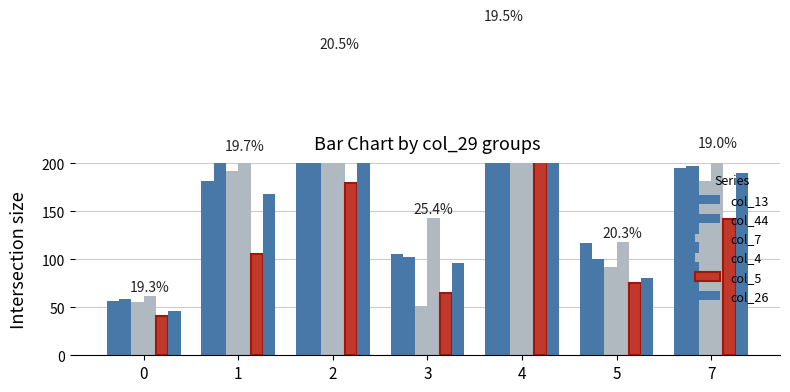

Which series changed the most between 2 and 4?

col_7